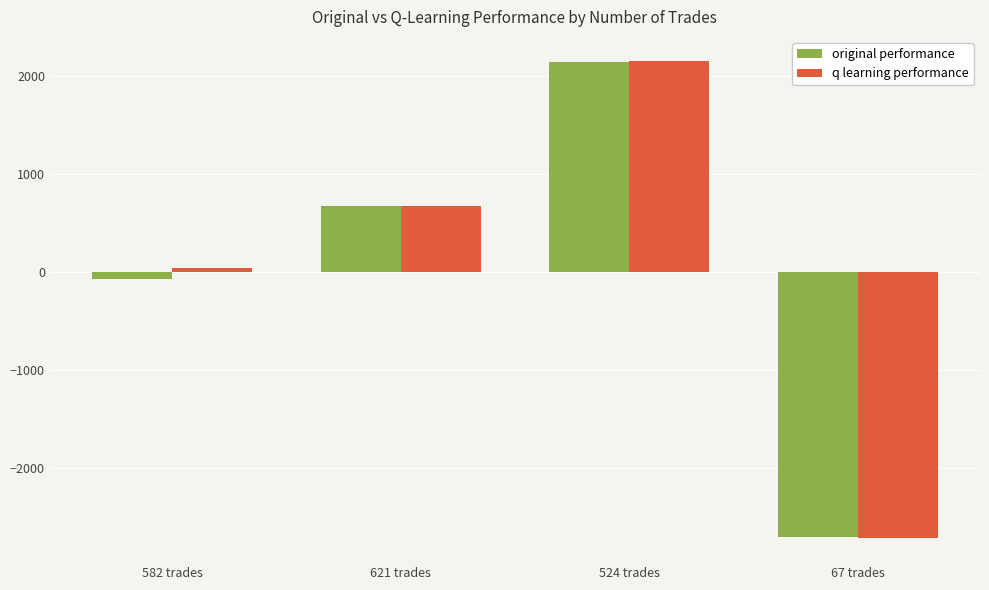

Count the number of data series in this chart.

2